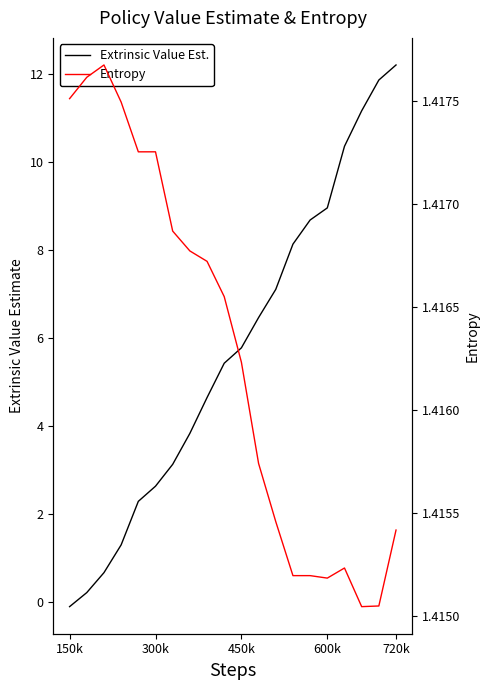

What is the sum of all Policy/Entropy values?

28.3